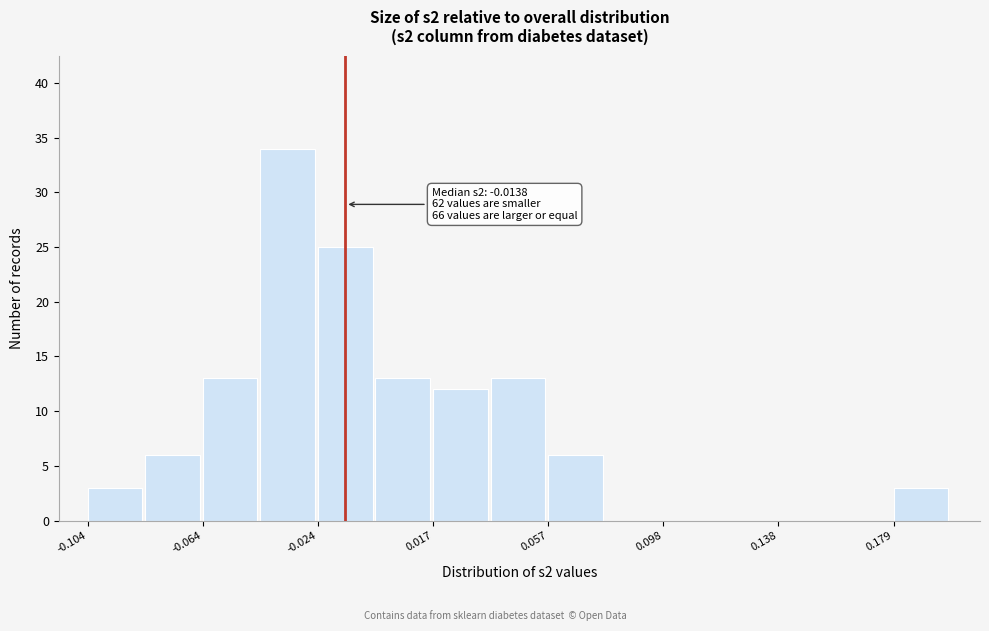

Over which range of the x-axis is the bar tallest?

-0.045 to -0.025